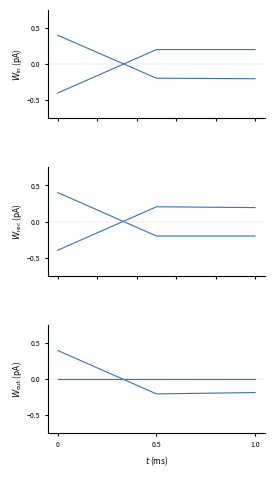

Which series has the largest range (max minus min)?

Id